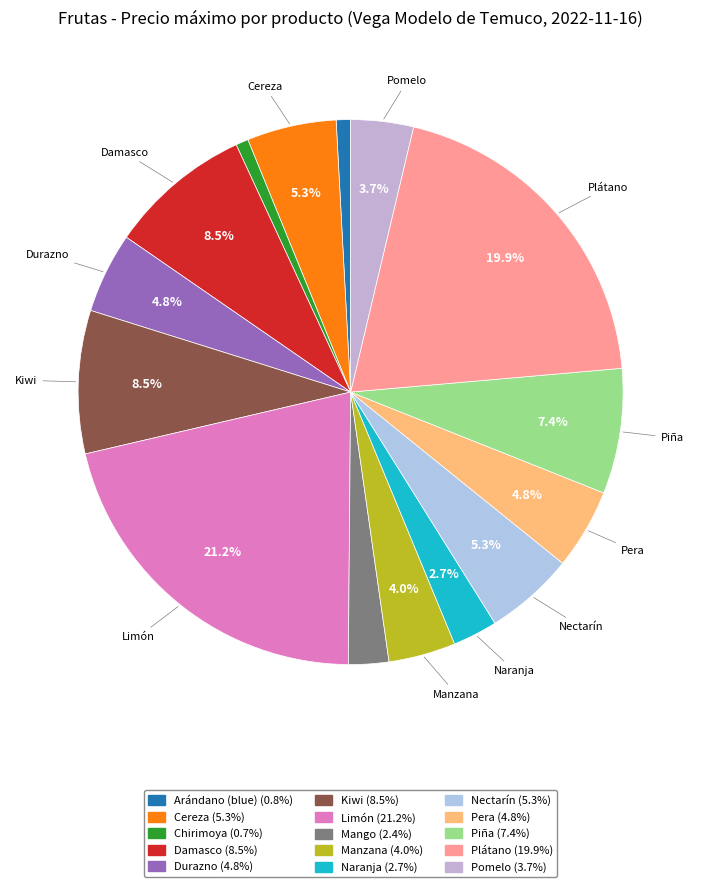

To the nearest percent, what is the combined percentage of Naranja and Durazno?

7%